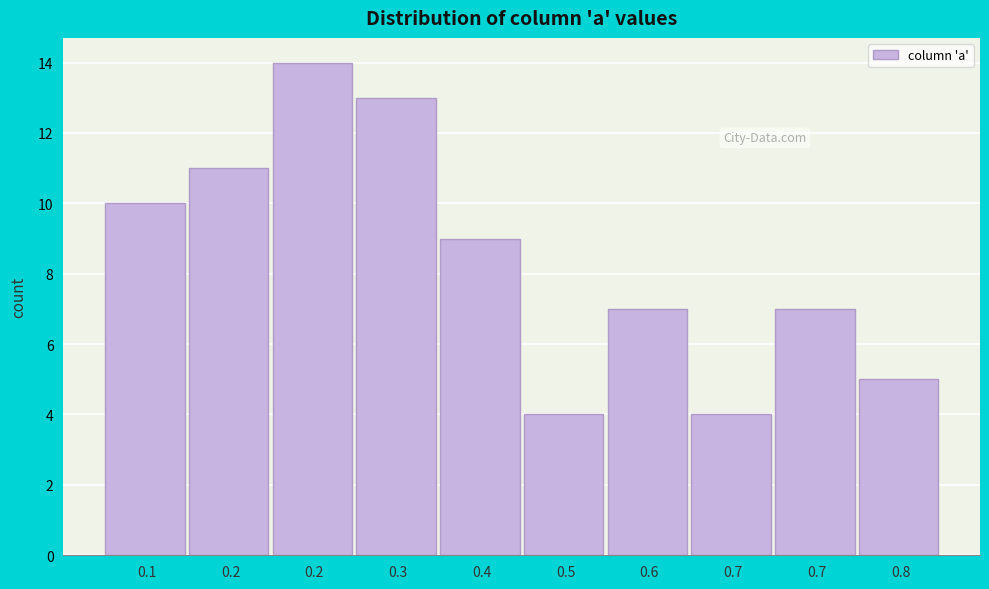

How many data points are less than 9?

5